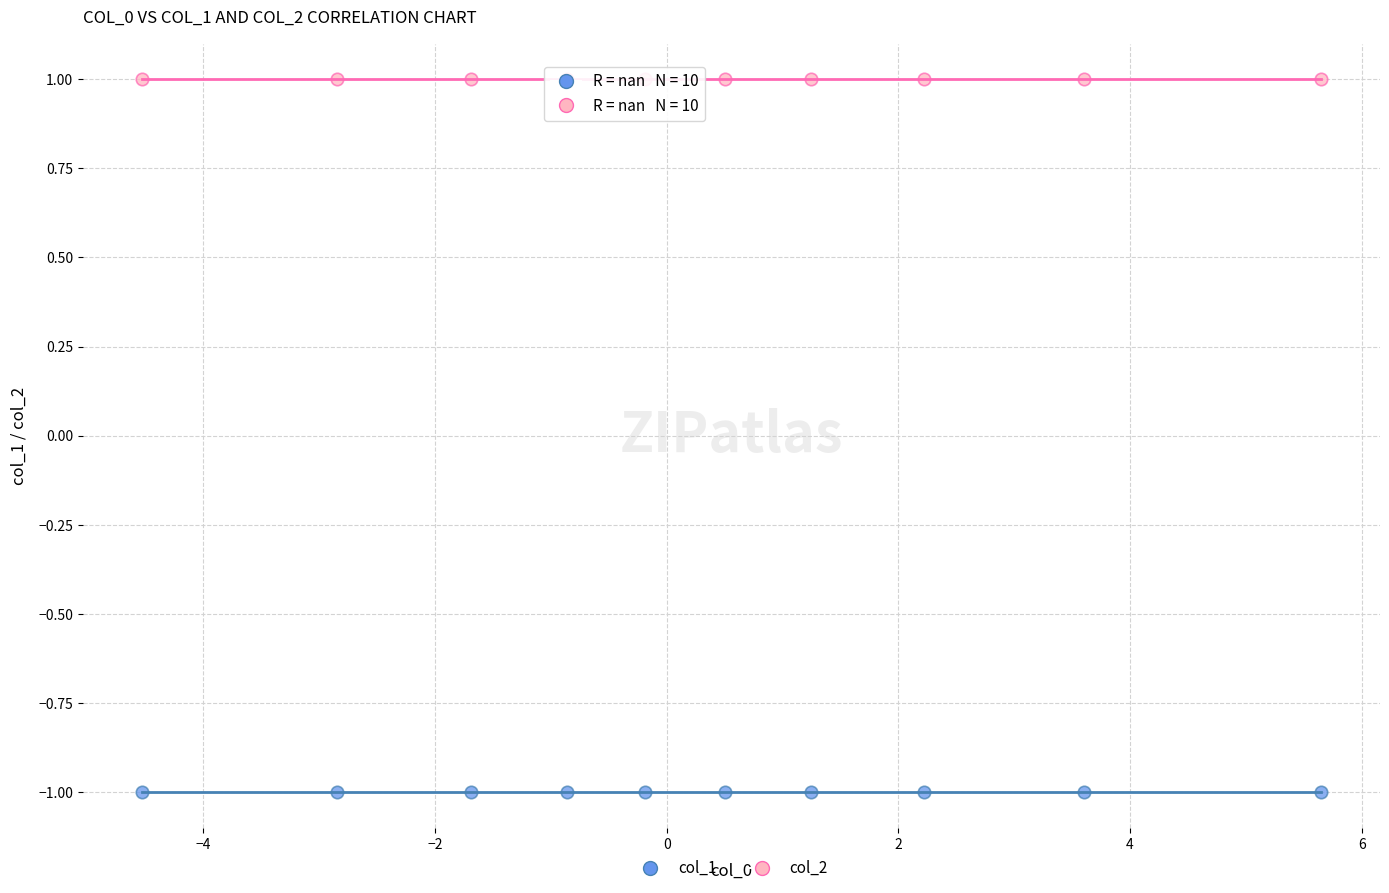

Which series contains the highest Y value?

col_2